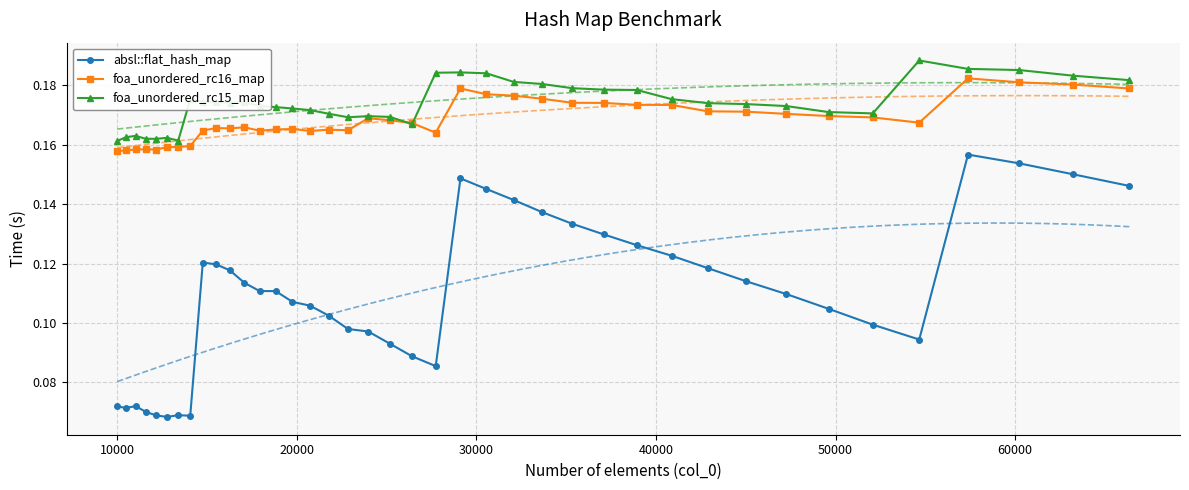

True or false: foa_unordered_rc16_map has more than 1 points higher than both neighbors.

True